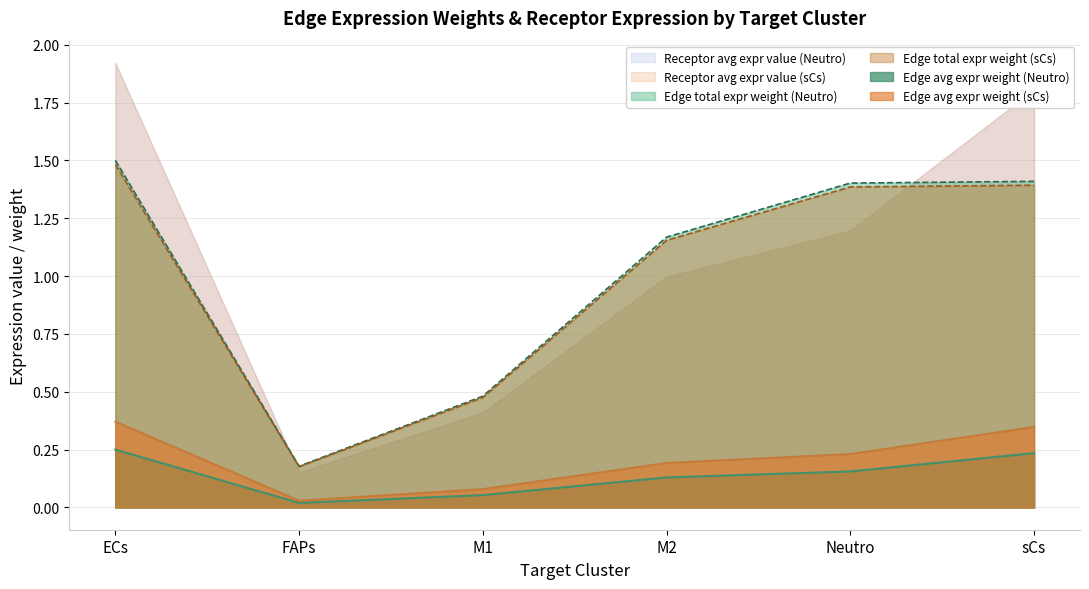

List the labels in order of Edge avg expr weight (Neutro) value, smallest first.

FAPs, M1, M2, Neutro, sCs, ECs